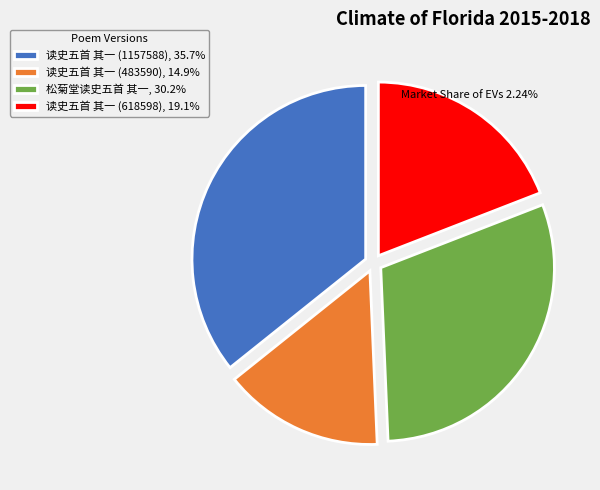

How many segments does this pie chart have?

4